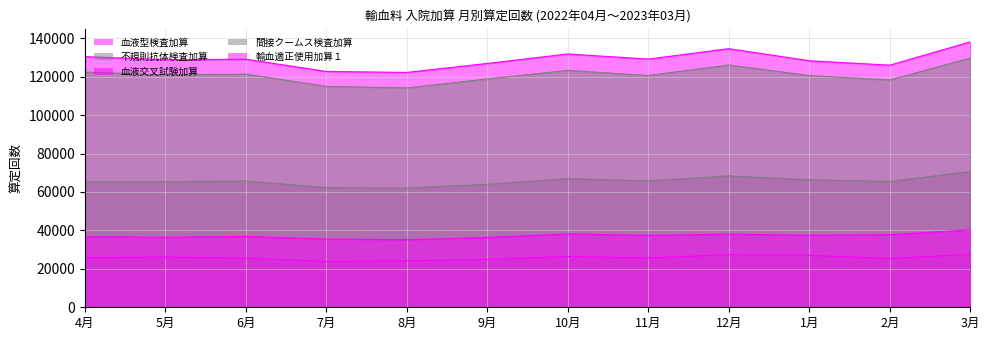

At which category does 血液型検査加算 reach its first local valley?

7月